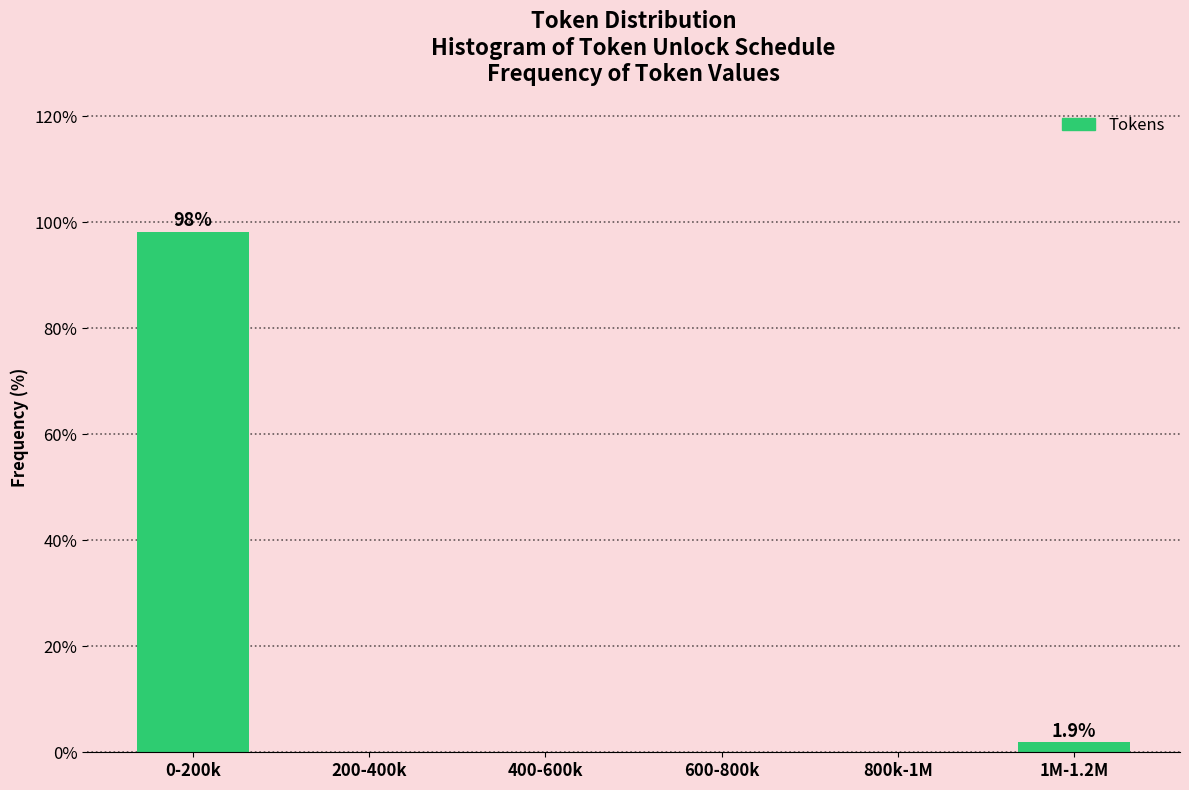

Reading left to right, list all the values displayed in this chart.

0-200k=98.1	200-400k=0.0	400-600k=0.0	600-800k=0.0	800k-1M=0.0	1M-1.2M=1.9